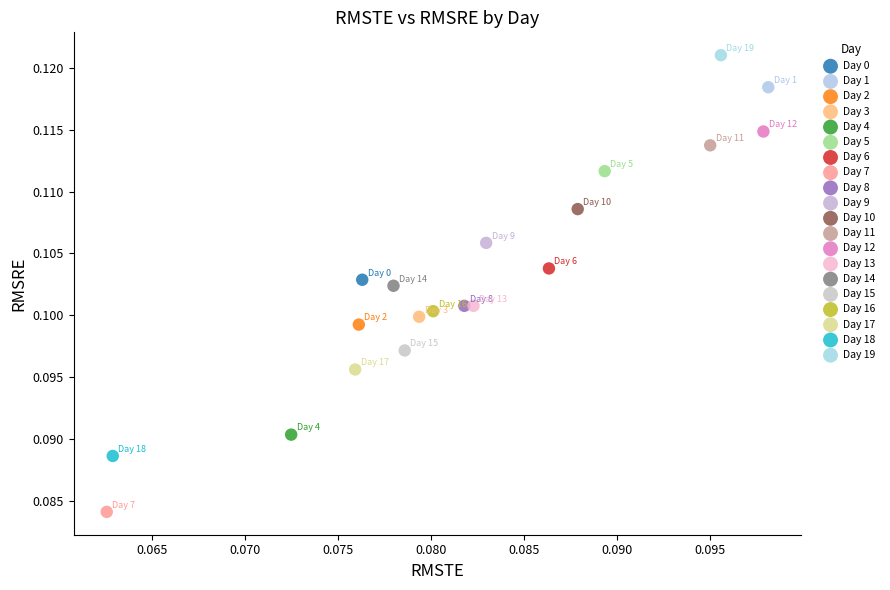

Which series contains the lowest Y value?

Day 7